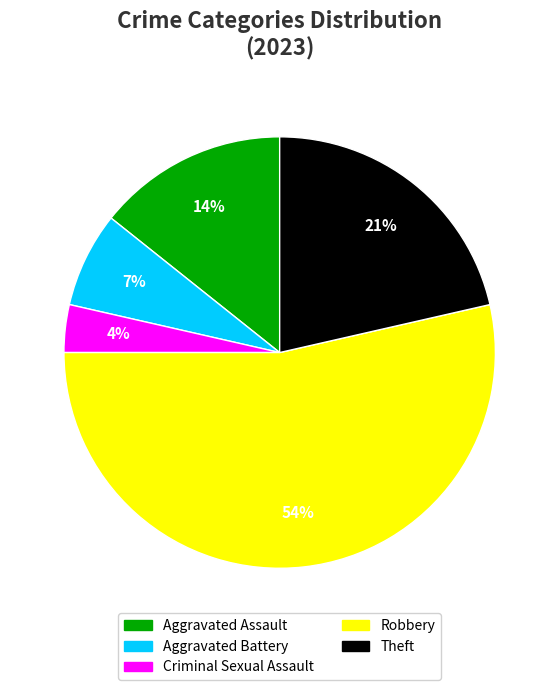

Is it true that Theft is 11% of the pie?

False